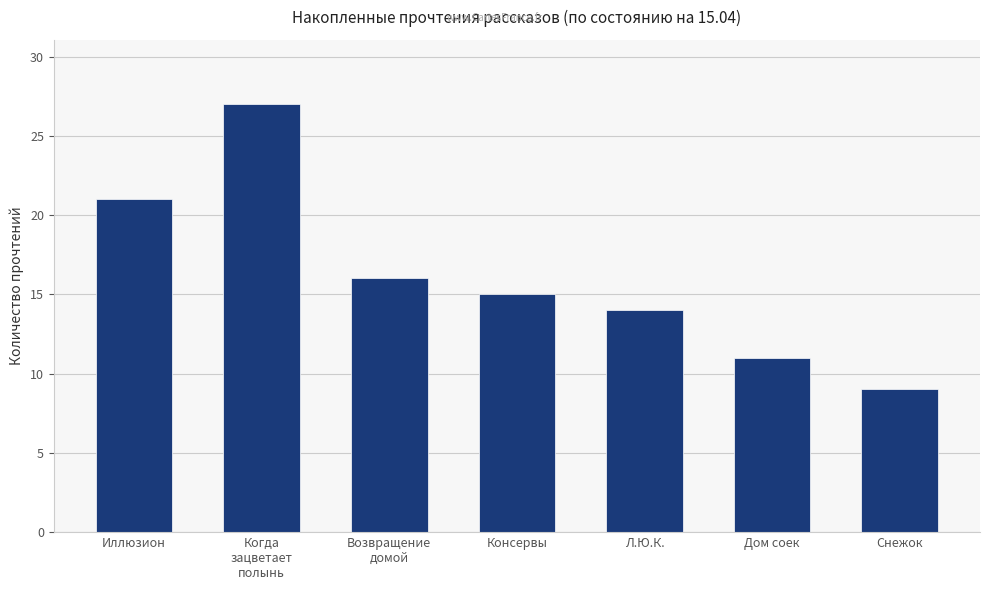

What is the difference between the maximum and second lowest values?

16